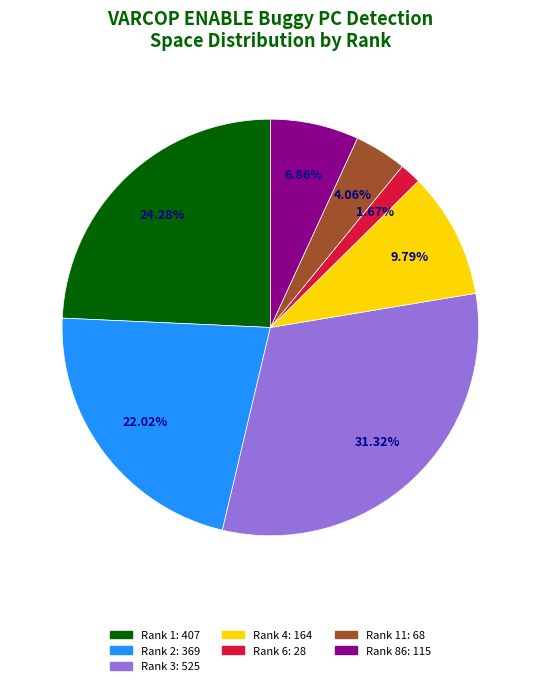

To the nearest percent, what is the difference between the largest and smallest slice percentages?

30%